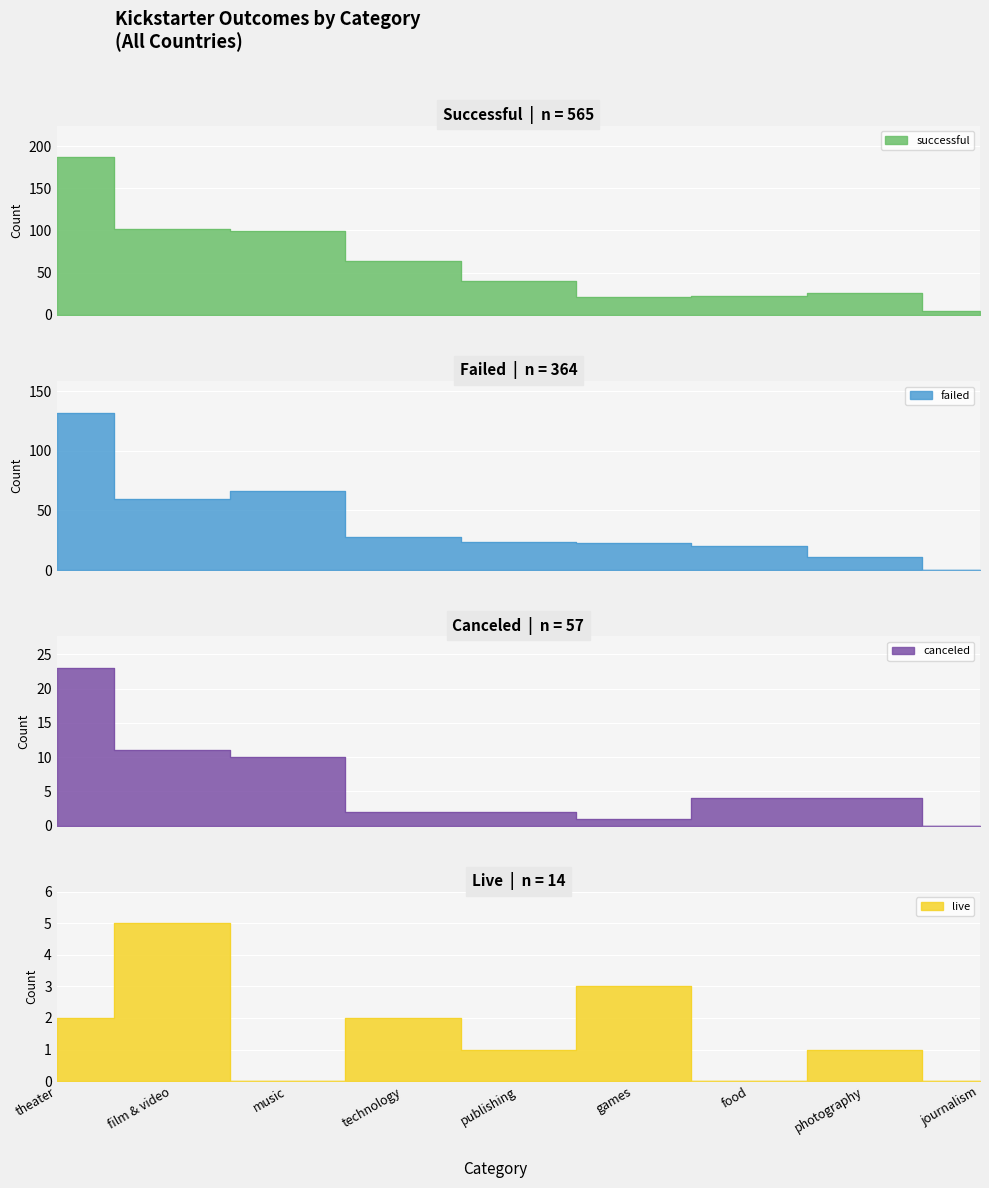

At which label does live reach its peak?

film & video